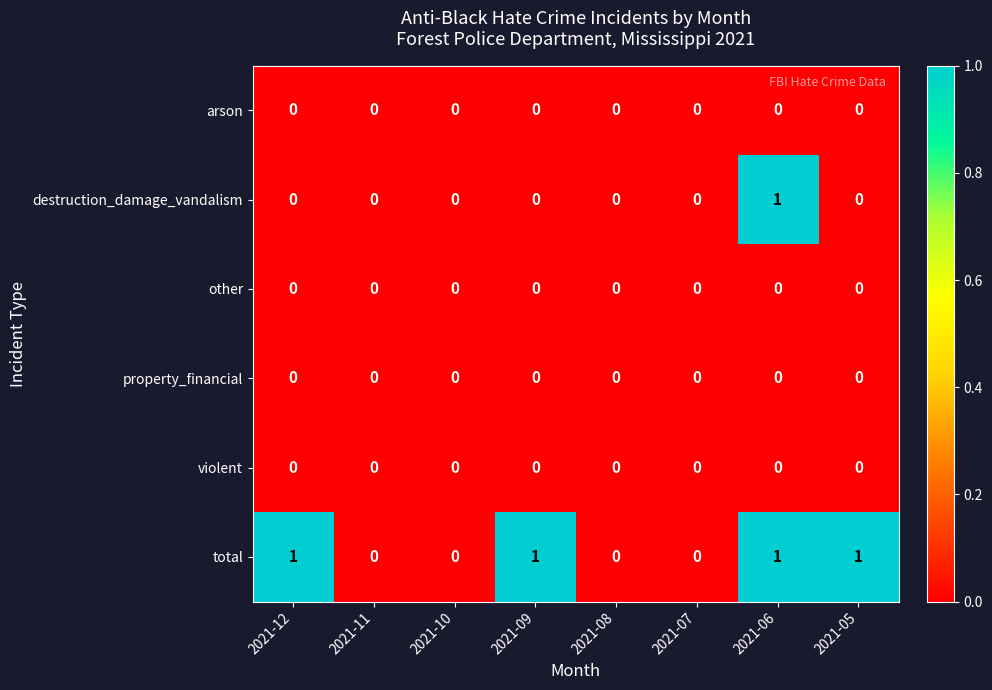

At which label does destruction_damage_vandalism reach its peak?

2021-06